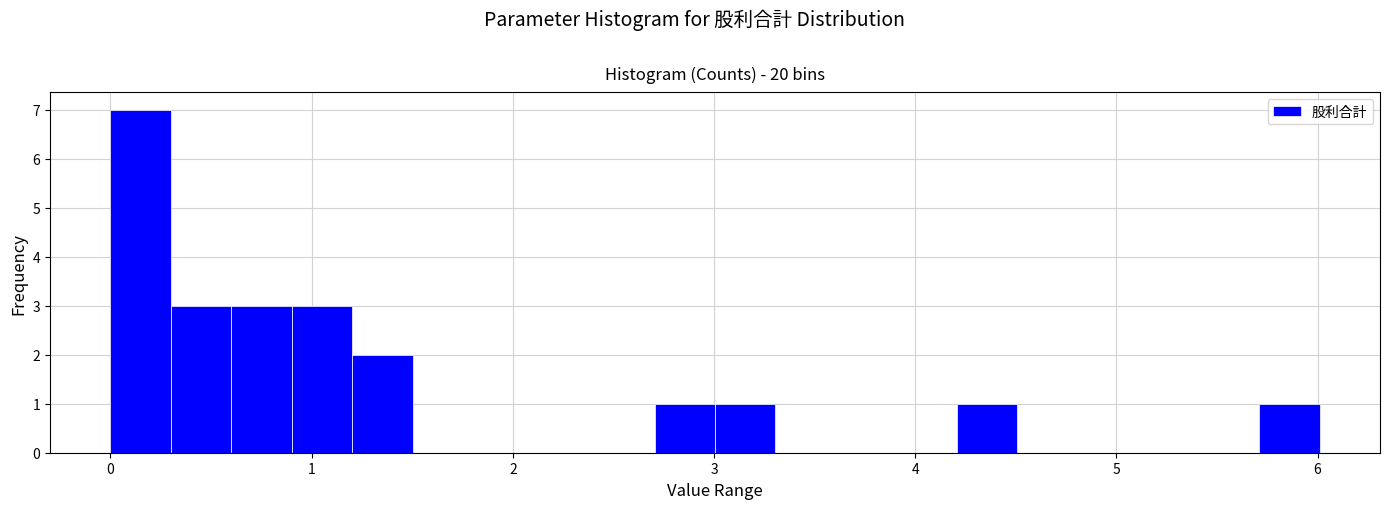

Around what value on the x-axis is the tallest bar? Give the approximate position of its centre, as read against the axis.

0.2